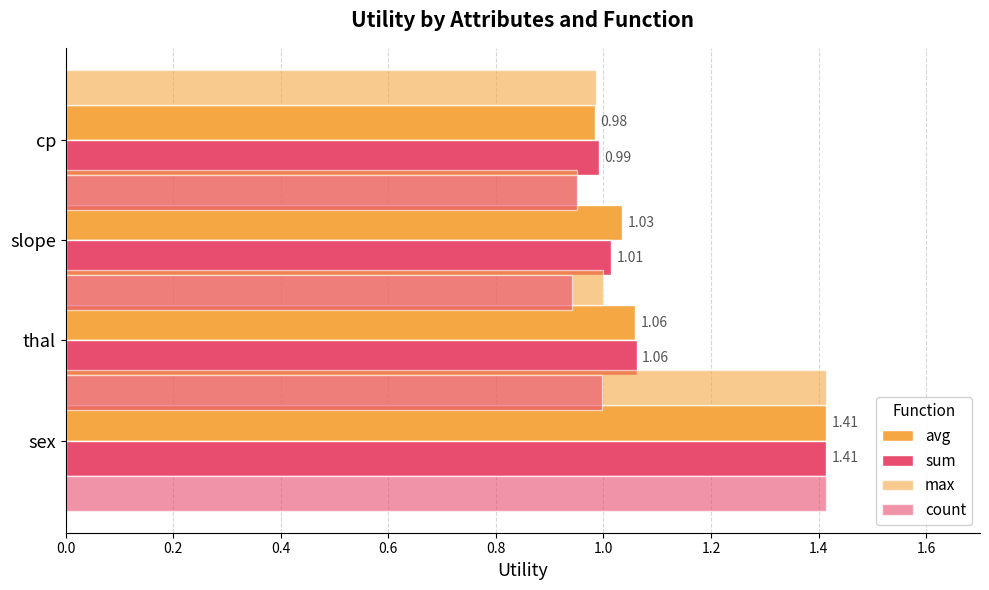

What is the minimum value for sum?

1.0